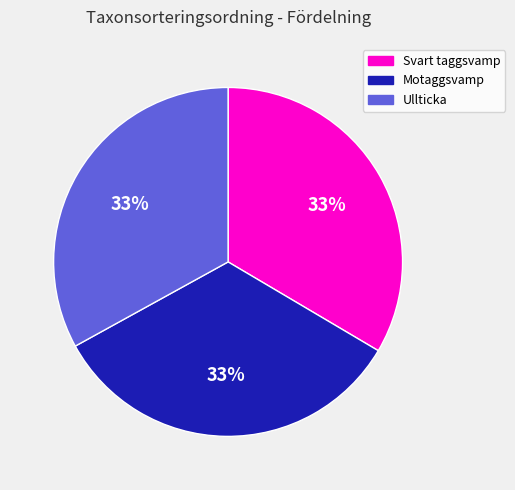

To the nearest percent, what is the average slice percentage?

33%